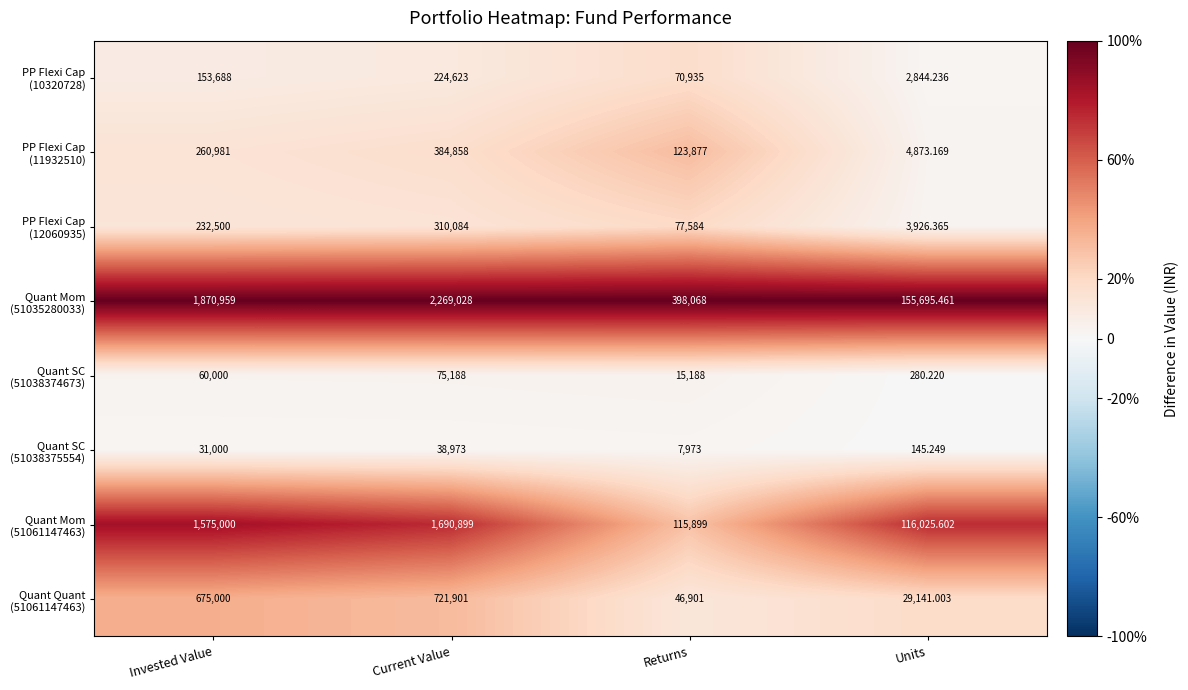

Which category has the lowest value across all series?

Units